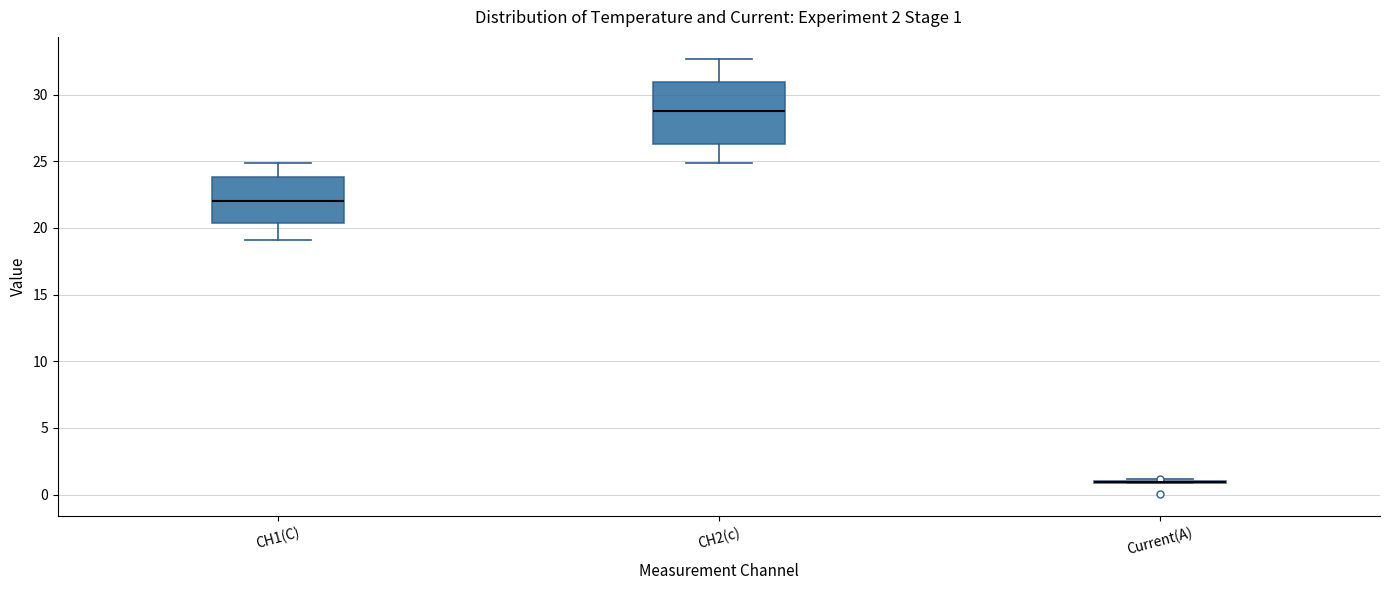

Comparing the boxes themselves (not the whiskers), which one is the tallest?

CH2(c)